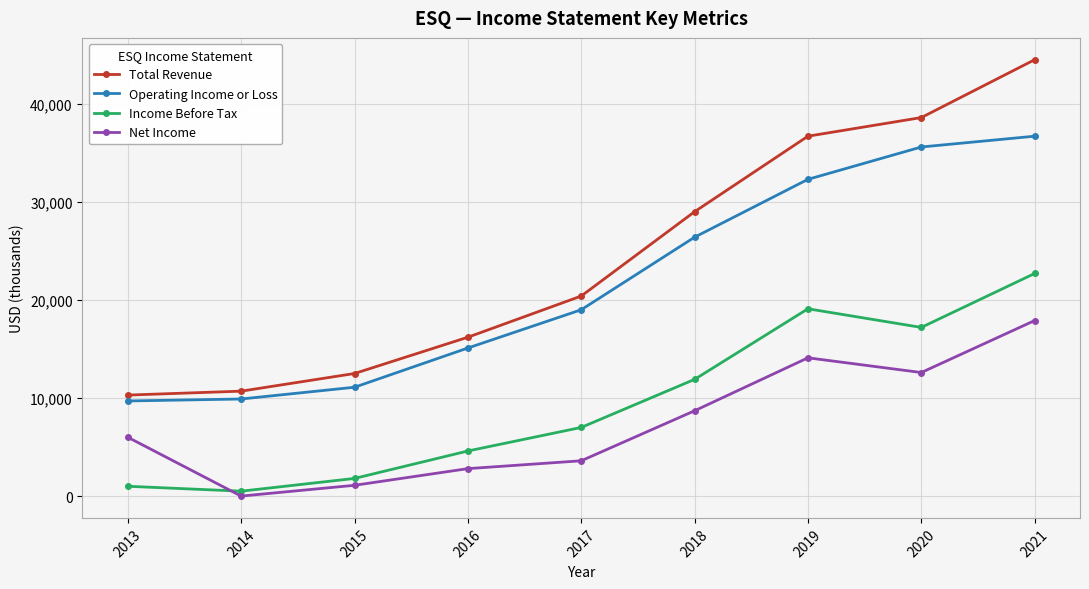

Which series has the largest total across all categories?

Total Revenue